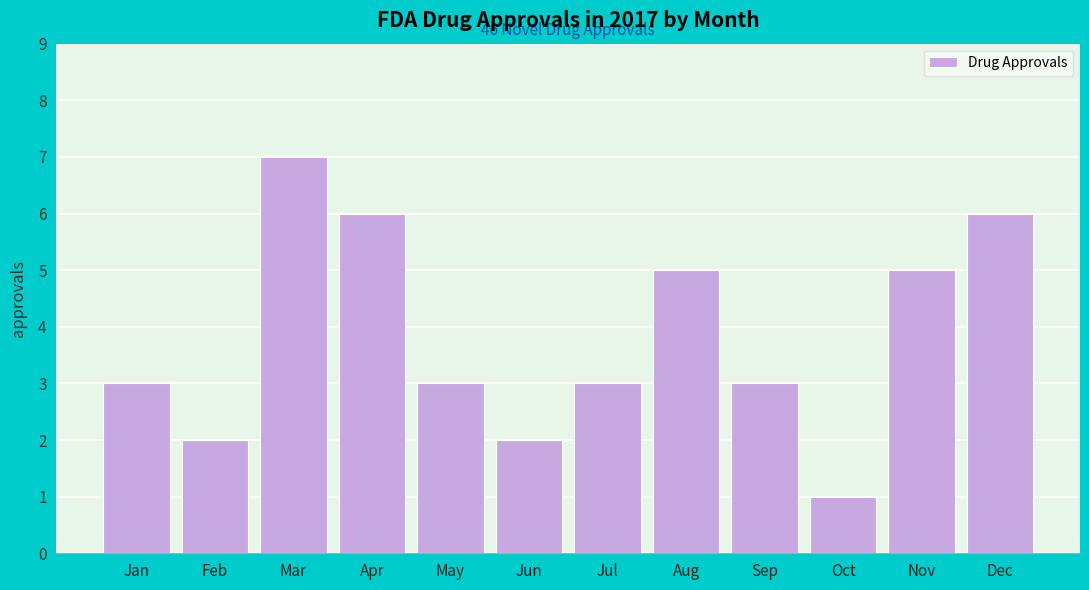

Reading left to right, list all the values displayed in this chart.

Jan=3	Feb=2	Mar=7	Apr=6	May=3	Jun=2	Jul=3	Aug=5	Sep=3	Oct=1	Nov=5	Dec=6